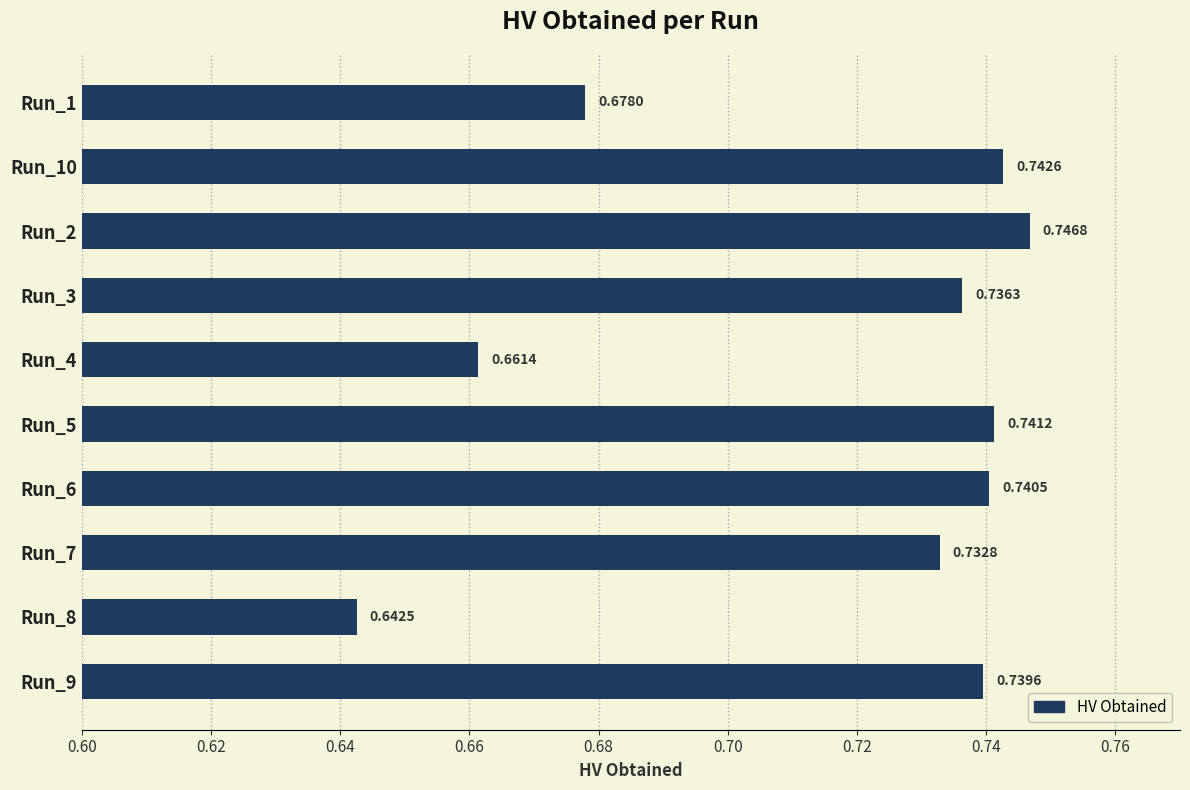

What is the change in value from Run_4 to Run_9?

+0.1